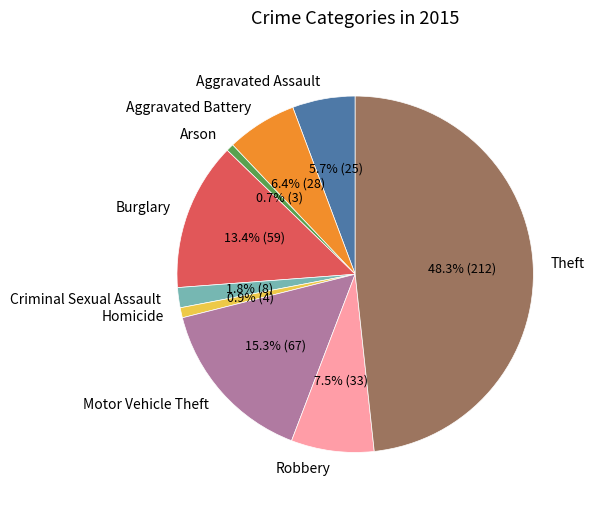

What percentage do Burglary and Arson together represent?

14.1%